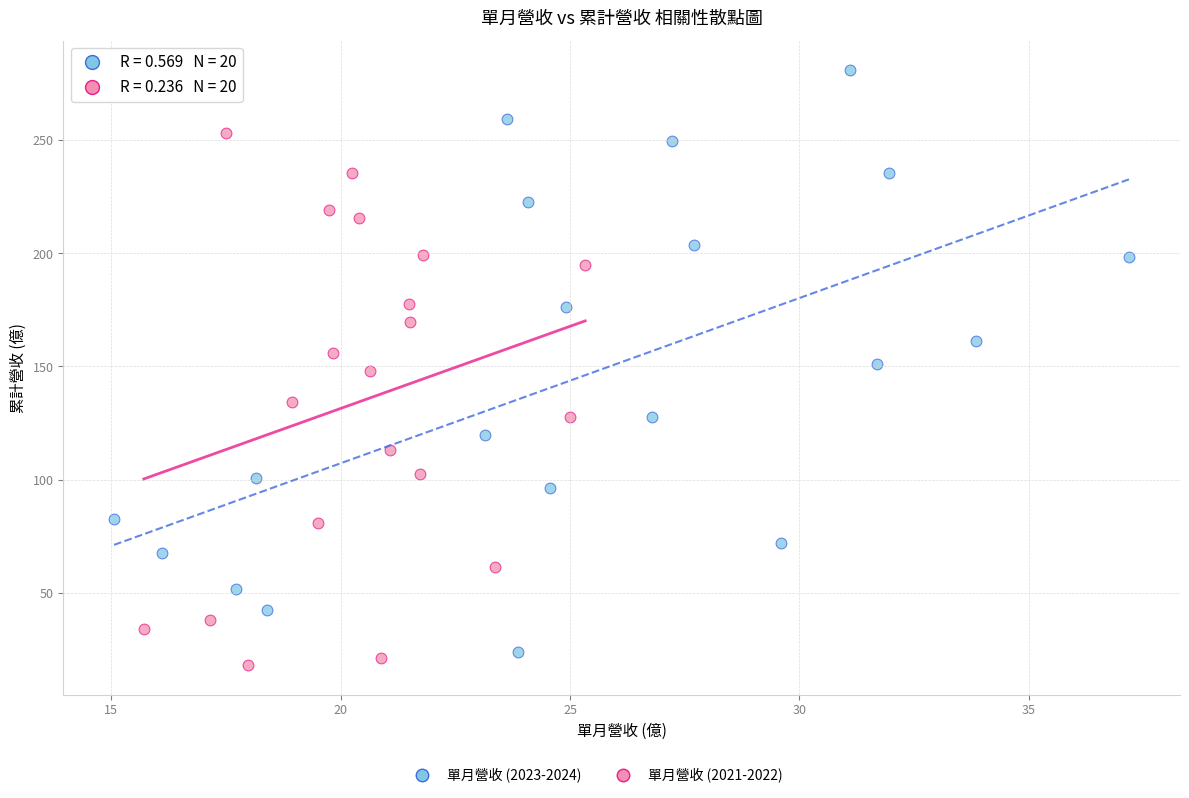

Which series contains the highest Y value?

單月營收 (2023-2024)